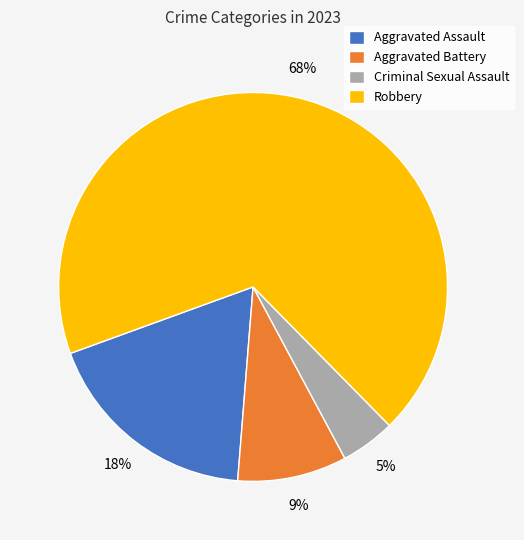

How many segments does this pie chart have?

4